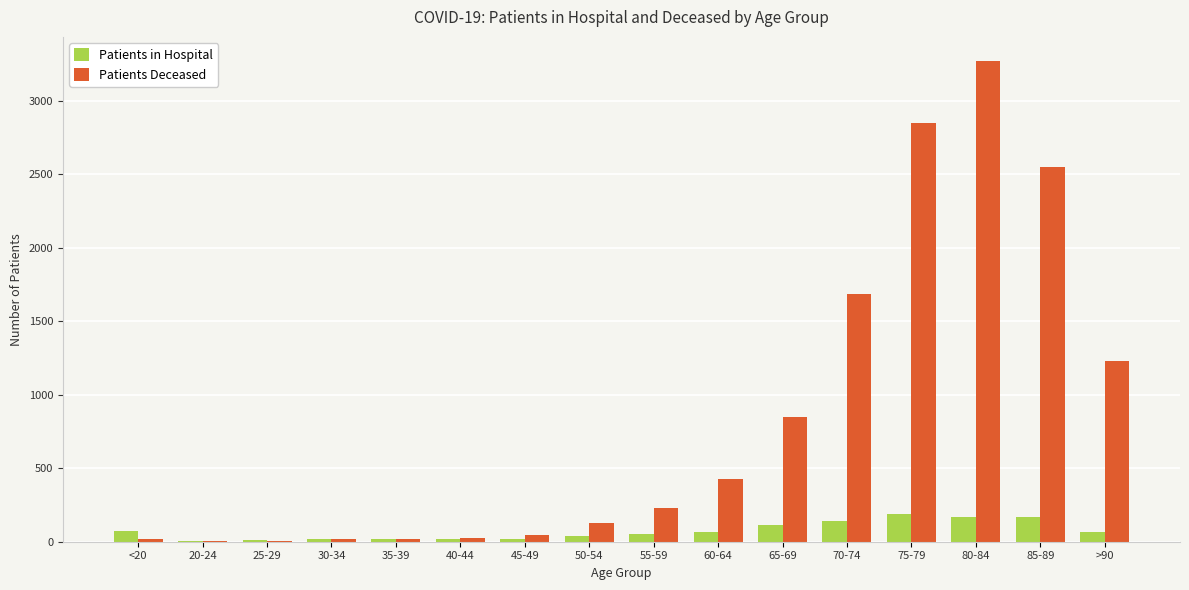

What is the sum of all Patients in Hospital values?

1171